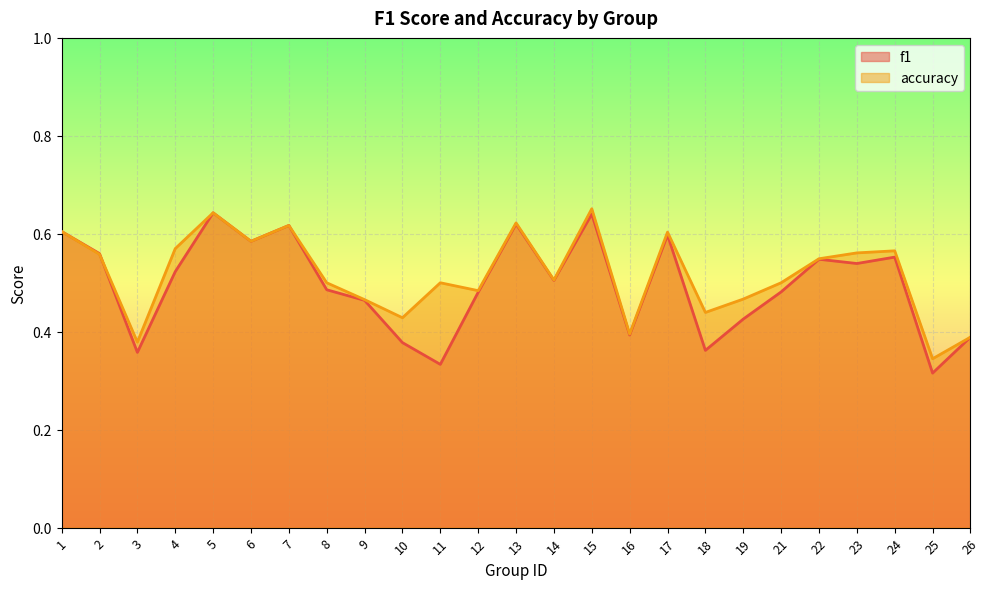

At 12, list the series in order from smallest to largest.

f1, accuracy